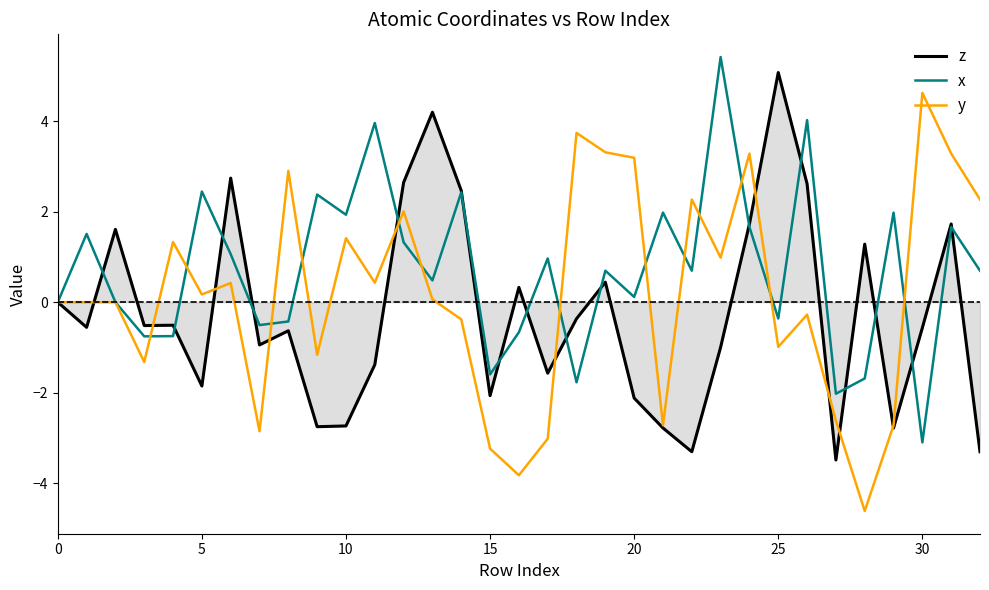

Which series ends up on top after the final intersection of z and x?

x